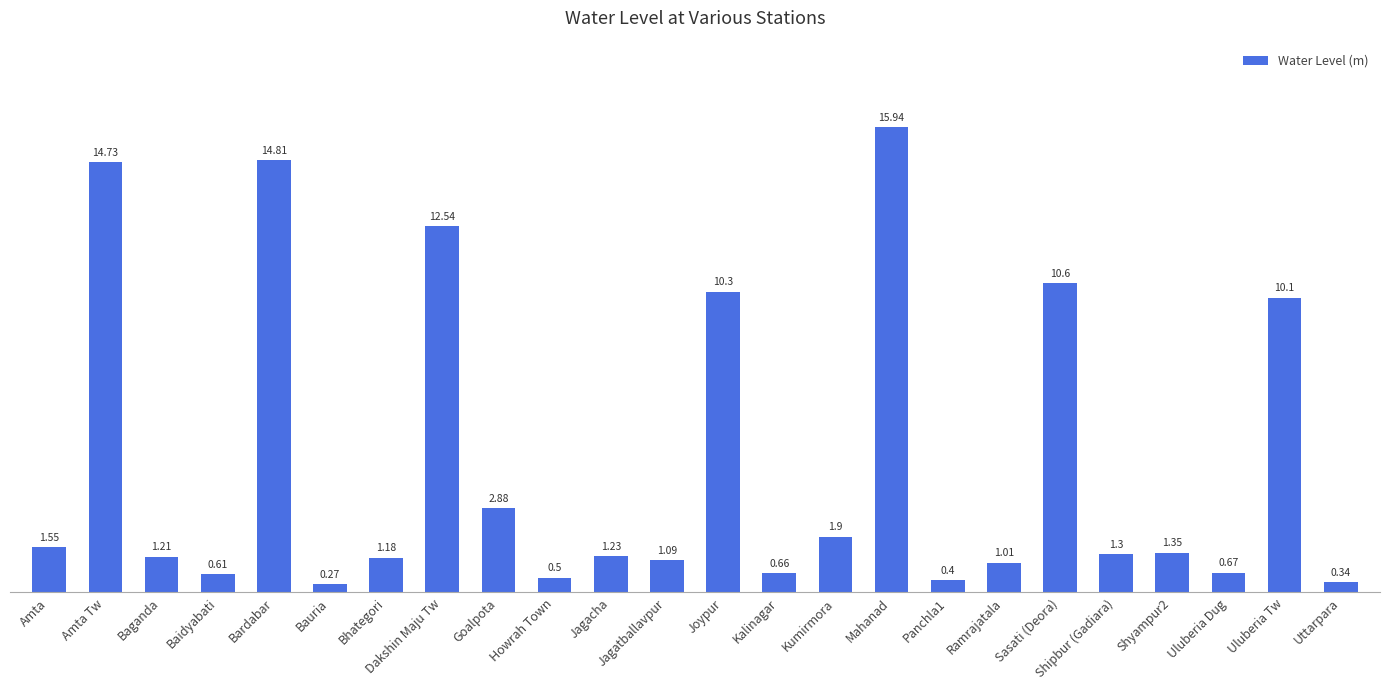

Rank the categories by value from highest to lowest.

Mahanad, Bardabar, Amta Tw, Dakshin Maju Tw, Sasati (Deora), Joypur, Uluberia Tw, Goalpota, Kumirmora, Amta, Shyampur2, Shipbur (Gadiara), Jagacha, Baganda, Bhategori, Jagatballavpur, Ramrajatala, Uluberia Dug, Kalinagar, Baidyabati, Howrah Town, Panchla1, Uttarpara, Bauria